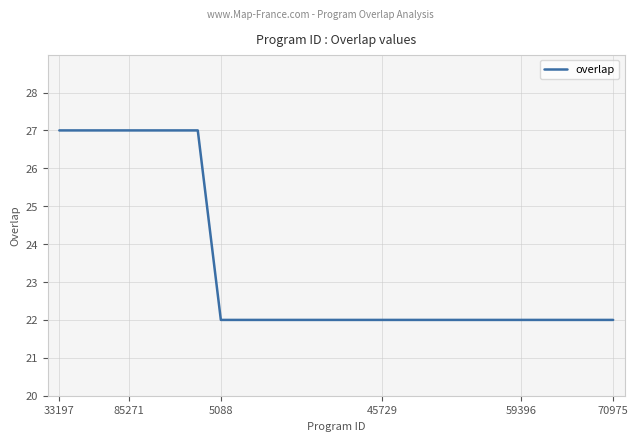

Count the number of categories in the chart.

25